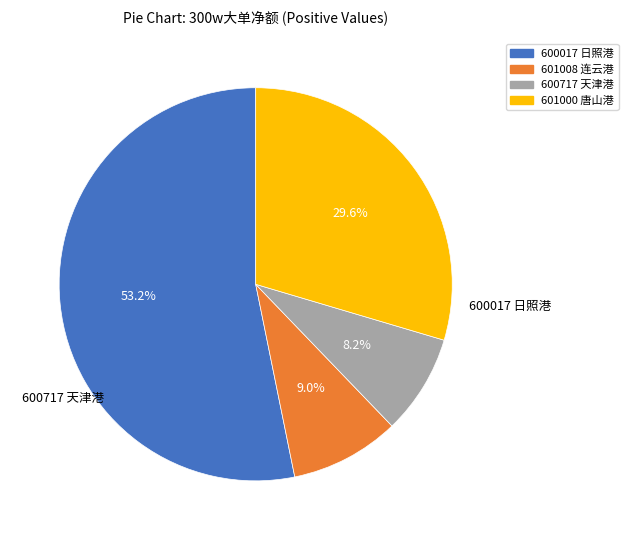

What is the ratio of the value at 600017 日照港 to the value at 601000 唐山港?

1.8